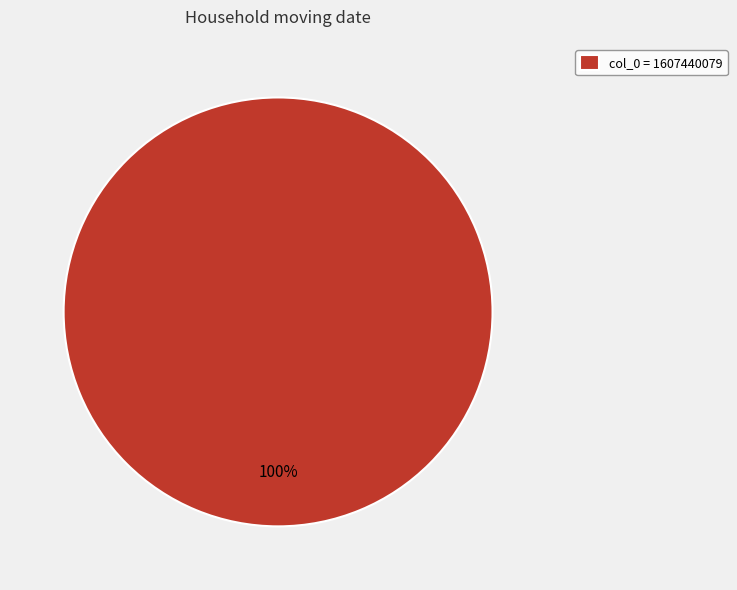

Rank the categories by value from highest to lowest.

col_0 = 1607440079